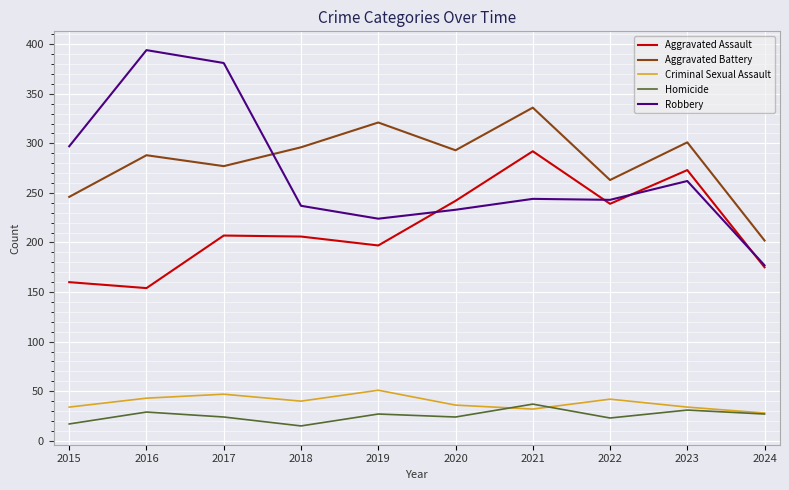

Between 2021 and 2022, which series saw the biggest shift?

Aggravated Battery